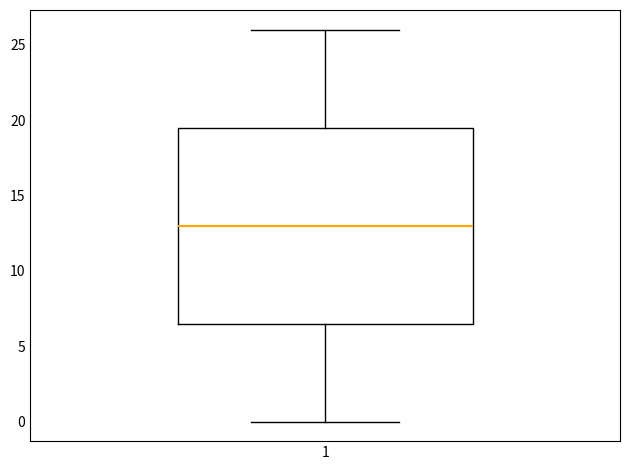

Where is the lower edge of the box at x = 1 on the y-axis? The values are not printed on the chart, so give them approximately, as read against the axis.

6.5